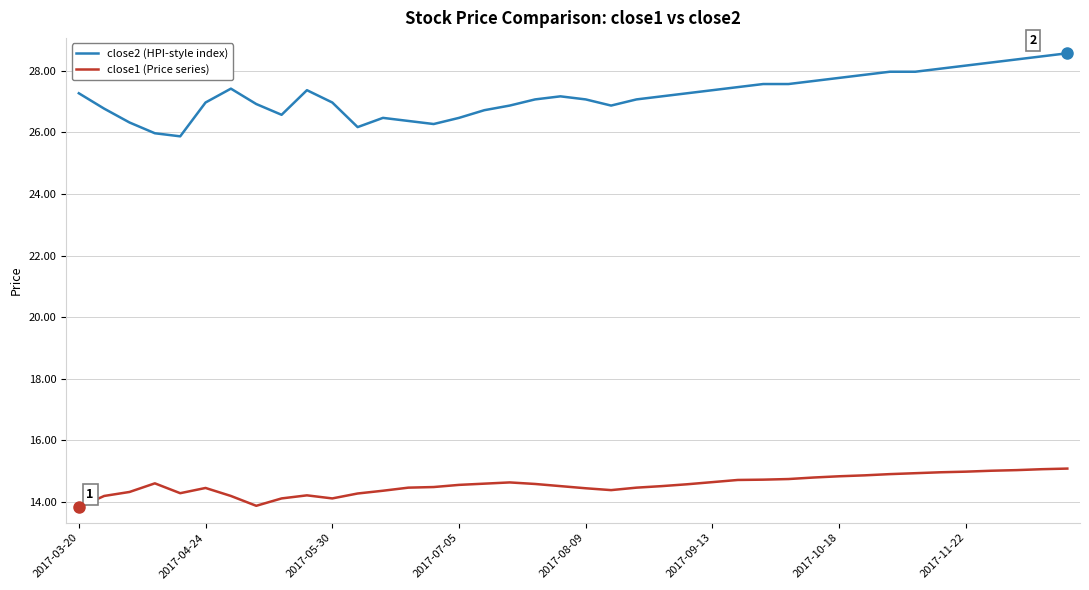

Which series has the largest range (max minus min)?

close2 (HPI-style index)